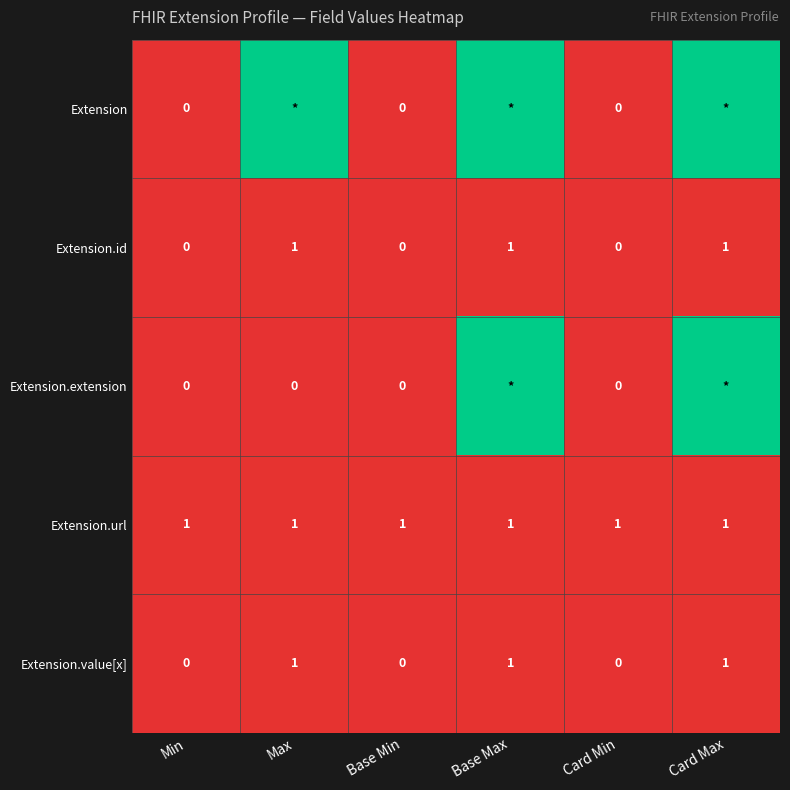

The Extension.url series shows 1 at Max. True or false?

True